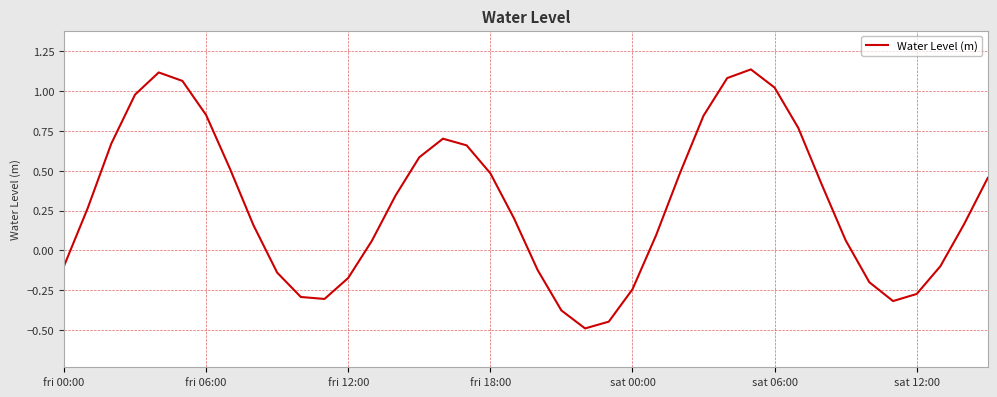

How many lines are shown in the chart?

1